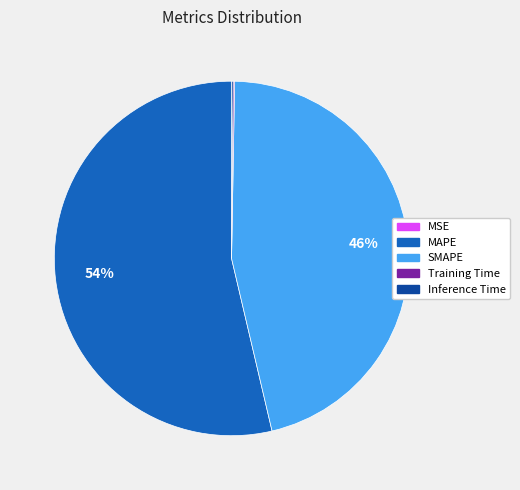

What percentage is the MAPE slice, to the nearest percent?

54%